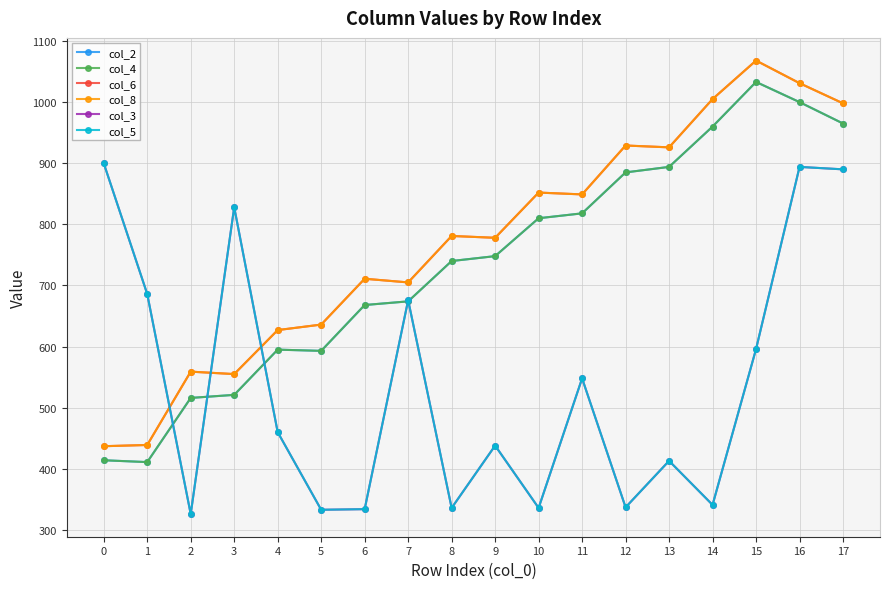

What is the difference between the second highest and minimum values in the col_8 series?

594